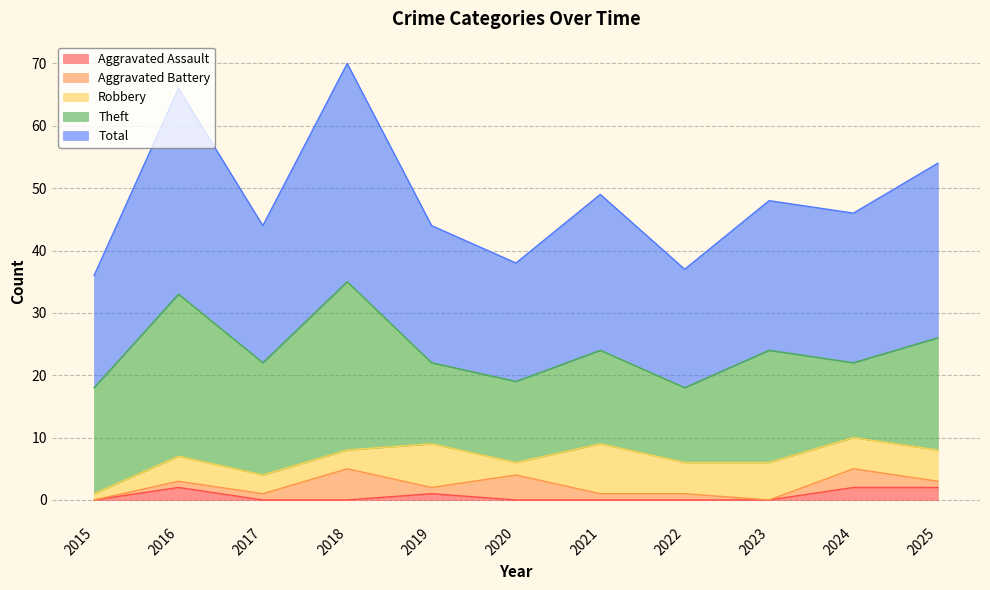

Count the Robbery values in the range 3 to 6.

7